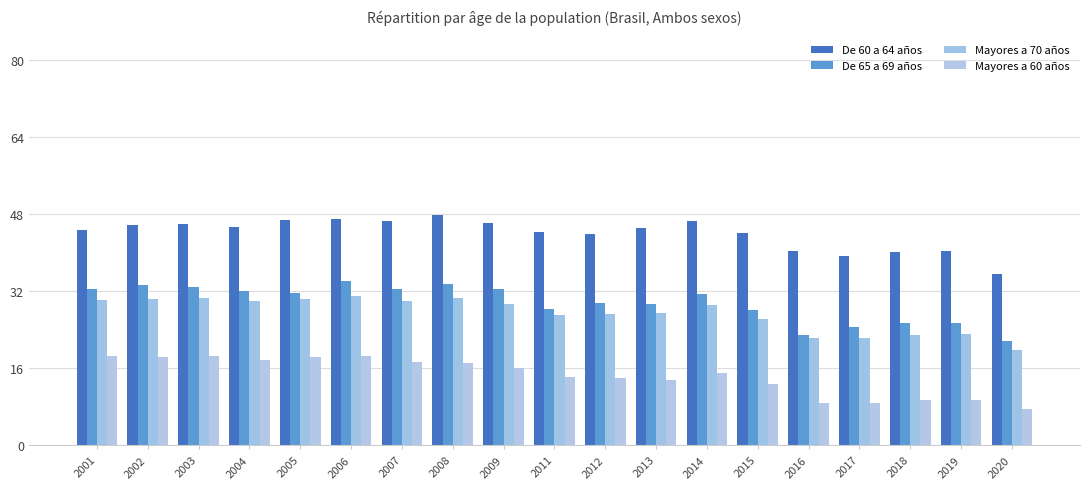

The value of De 60 a 64 años at 2003 is 59.6. True or false?

False